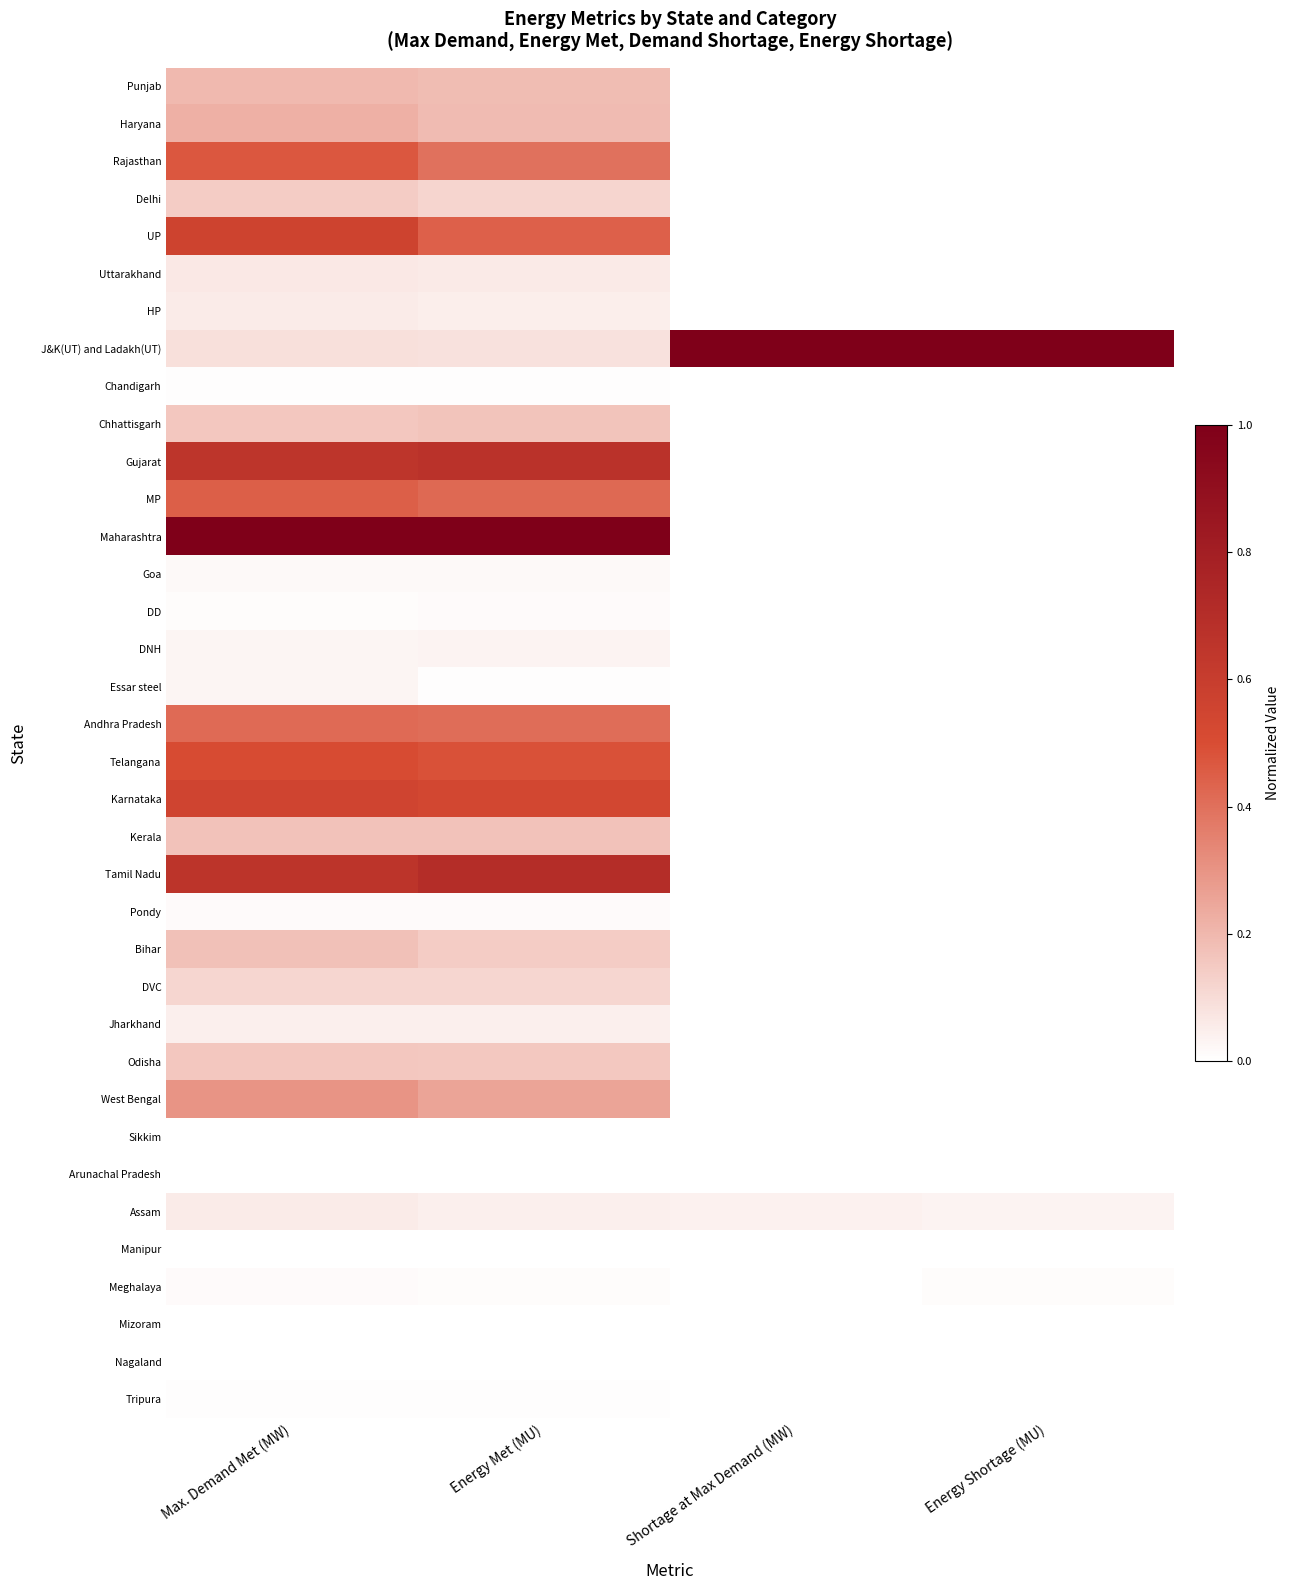

At which category is the sum across all series the highest?

Max. Demand Met (MW)